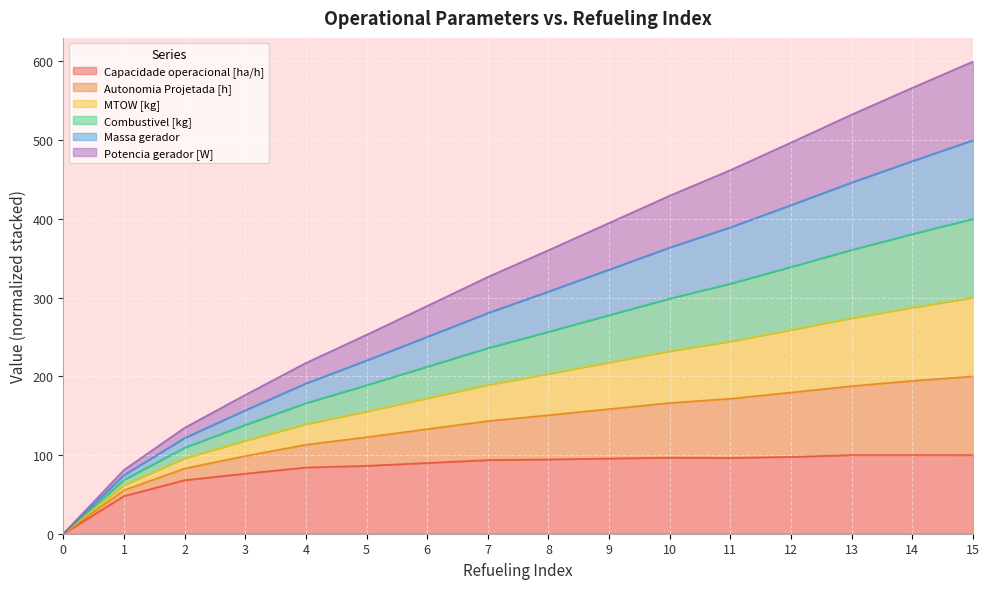

True or false: Combustivel [kg] and Capacidade operacional [ha/h] cross at least once.

False